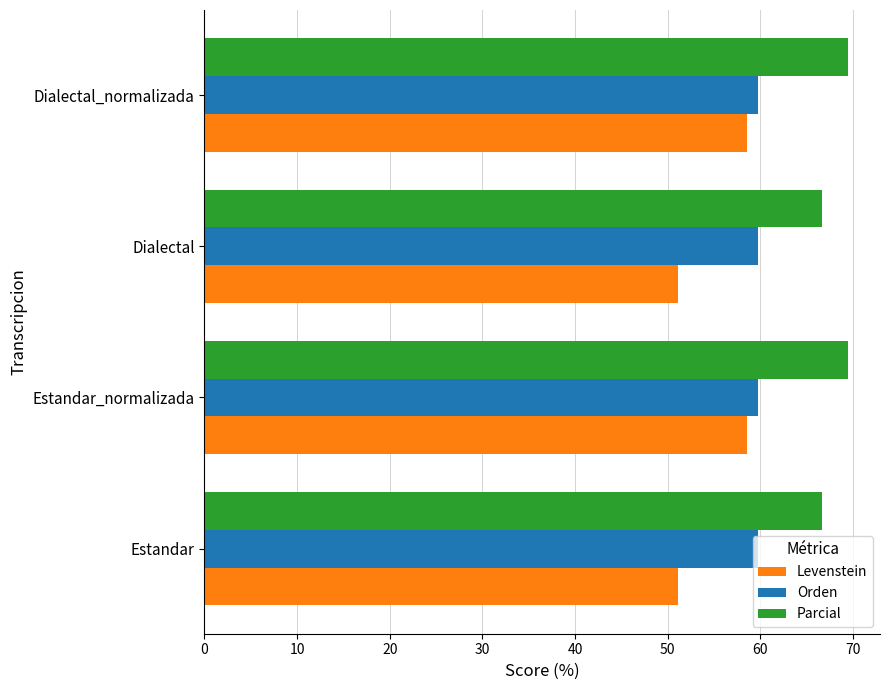

What is the minimum value shown in the chart?

51.1